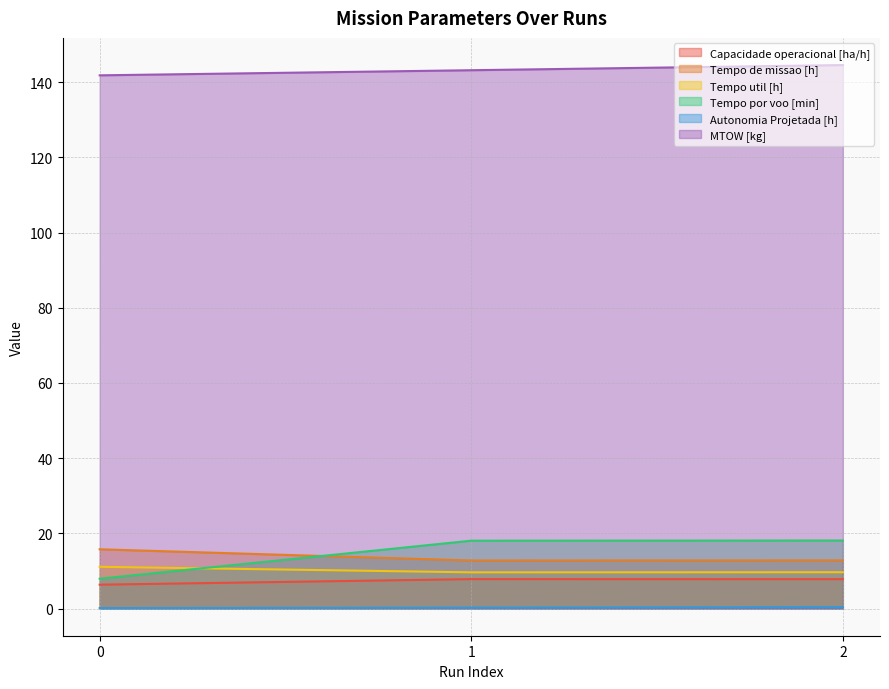

What is the sum of the MTOW [kg] values at 1 and 0?

285.0